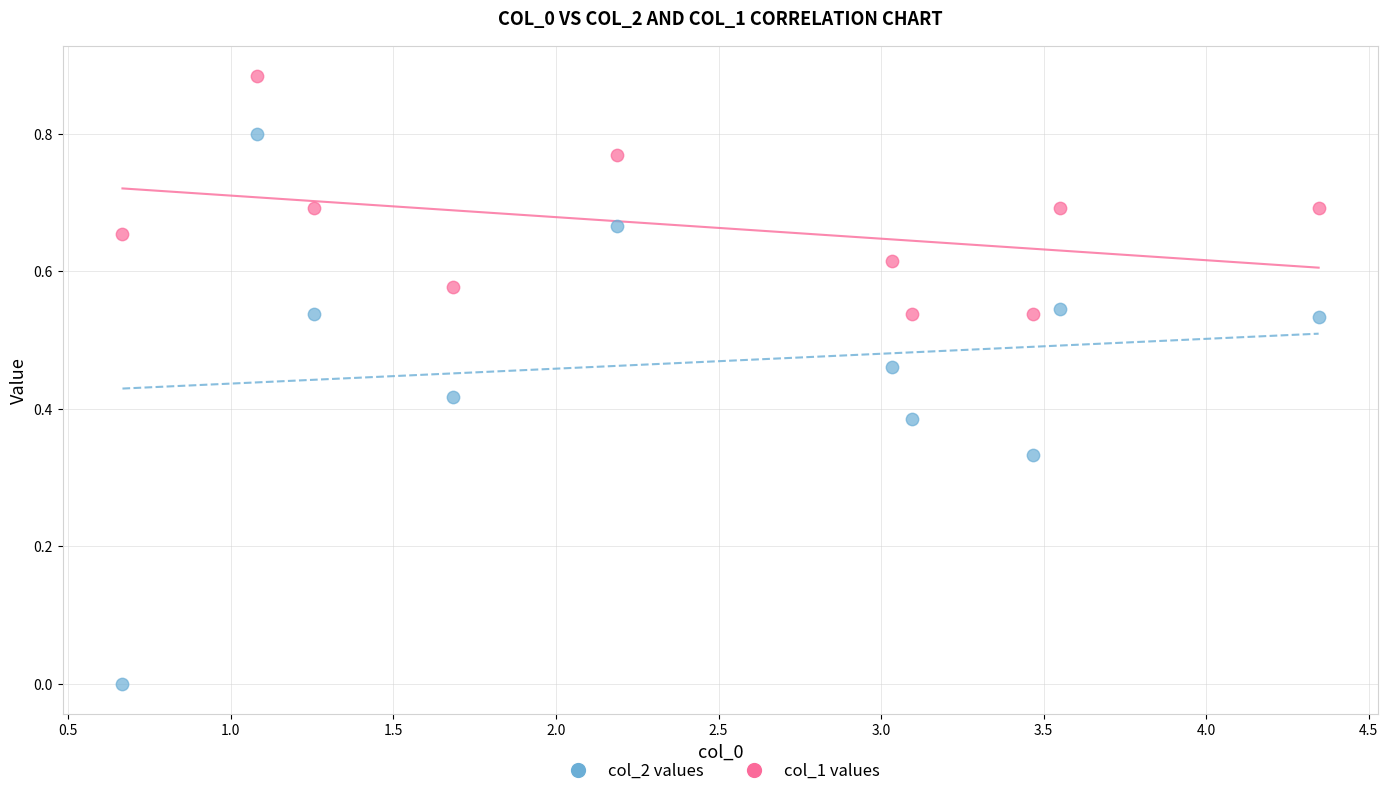

Across all data points, what is the range of X values (max minus min)?

3.7